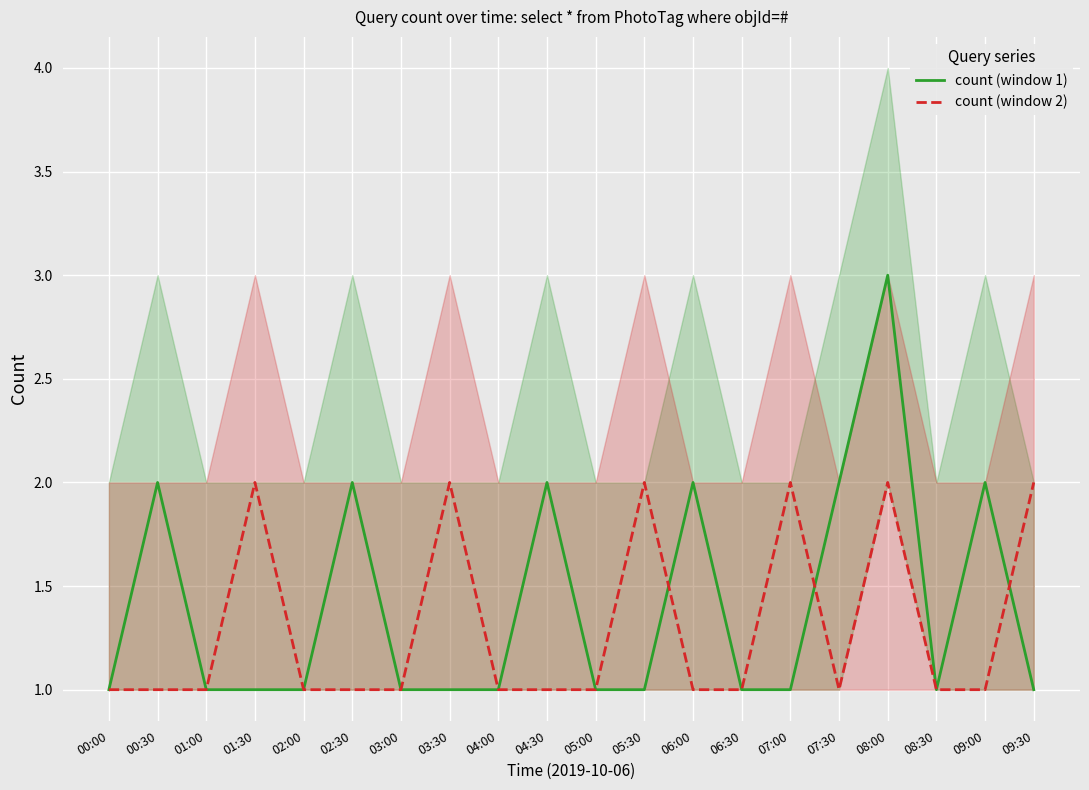

Count the number of data series in this chart.

2